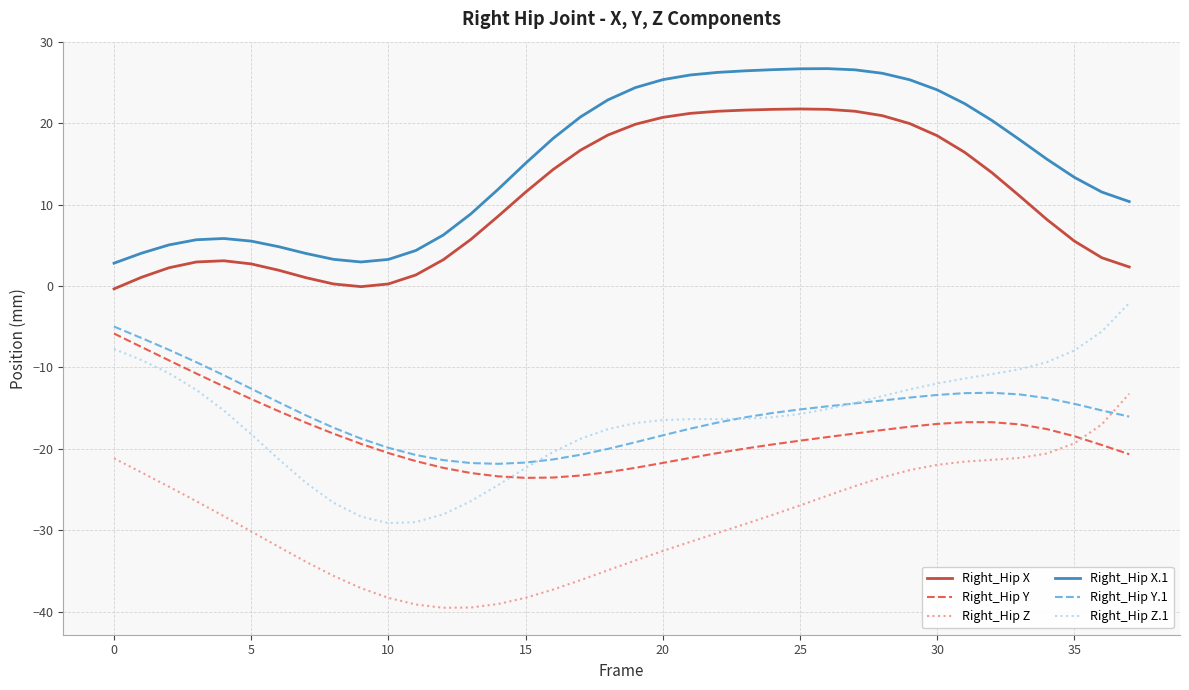

Rank the series by their maximum value, from highest to lowest.

Right_Hip X.1, Right_Hip X, Right_Hip Z.1, Right_Hip Y.1, Right_Hip Y, Right_Hip Z